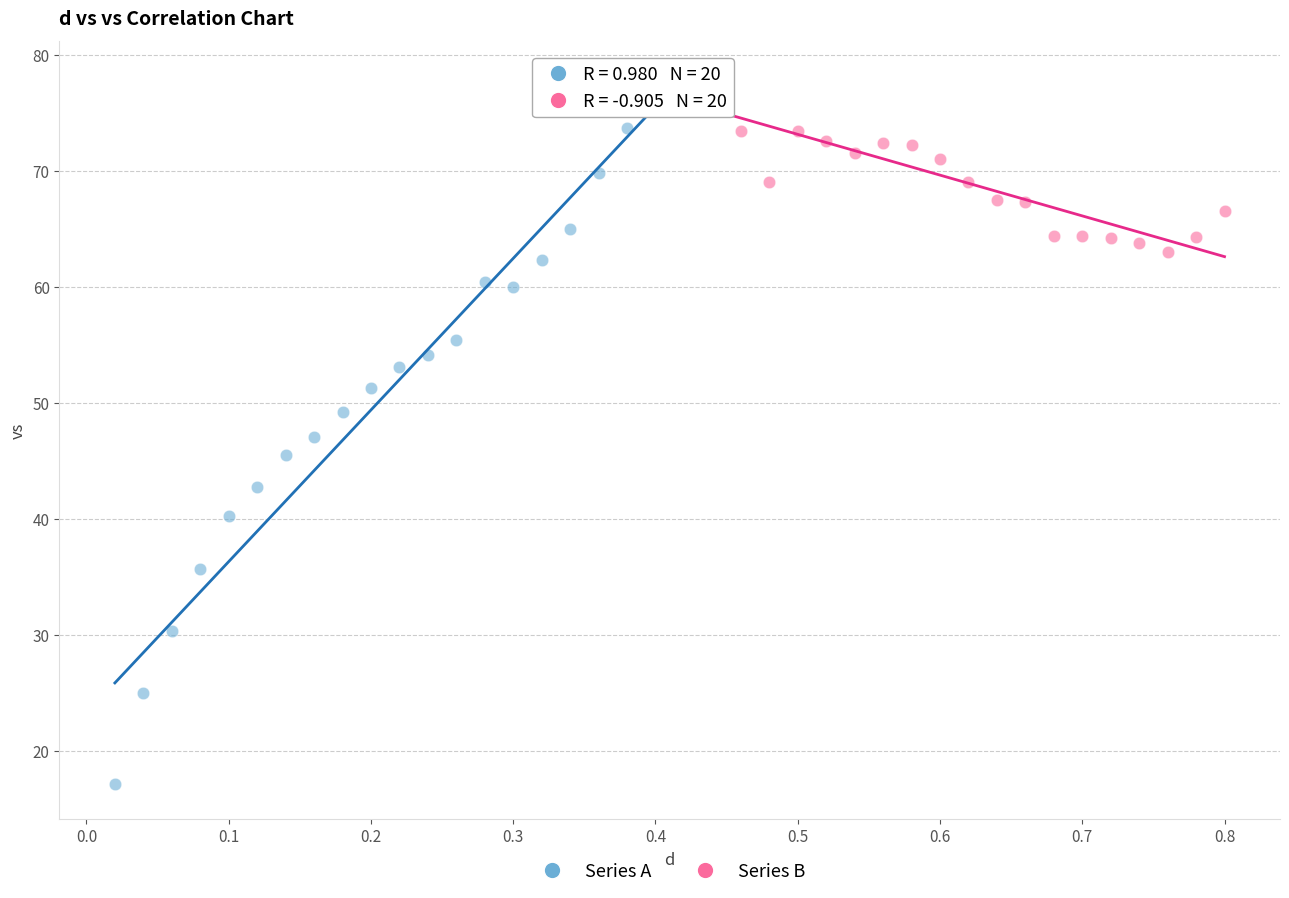

Which series has the widest spread of Y values?

Series A